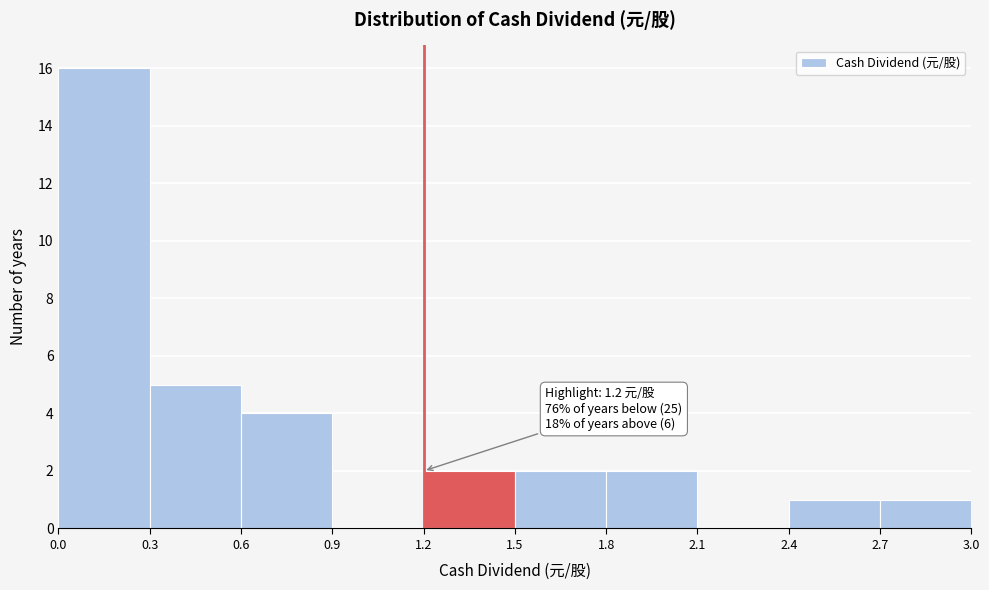

Over which range of the x-axis is the bar tallest?

0.0 to 0.3